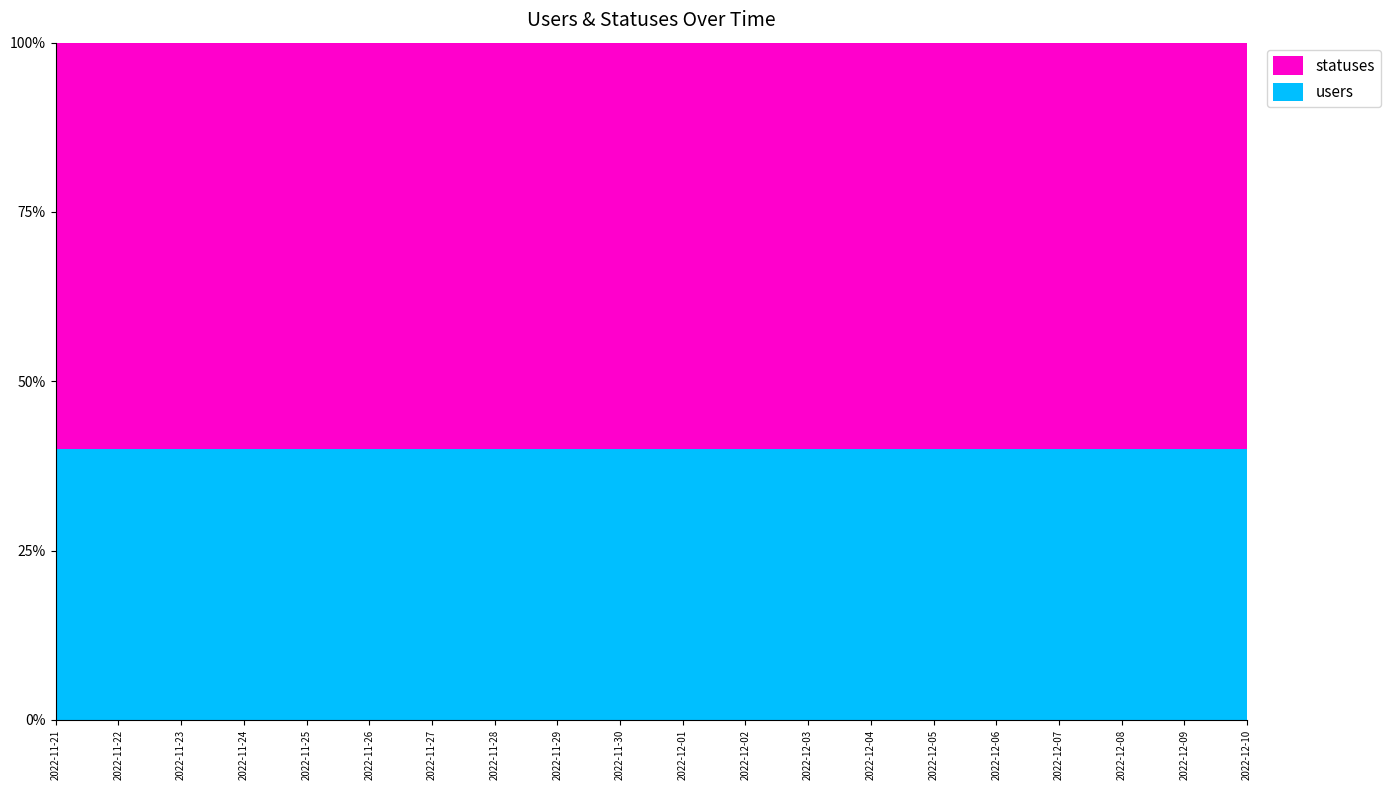

Reading right to left, list all the values displayed in this chart.

users: 2	2	2	2	2	2	2	2	2	2	2	2	2	2	2	2	2	2	2	2
statuses: 3	3	3	3	3	3	3	3	3	3	3	3	3	3	3	3	3	3	3	3